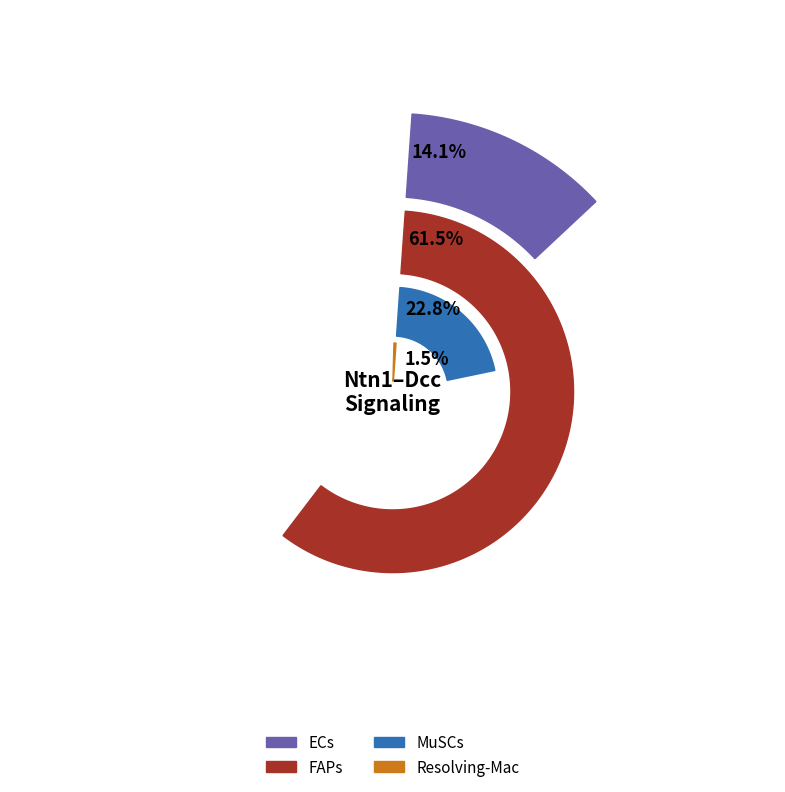

True or false: Resolving-Mac accounts for 7% of the total.

False